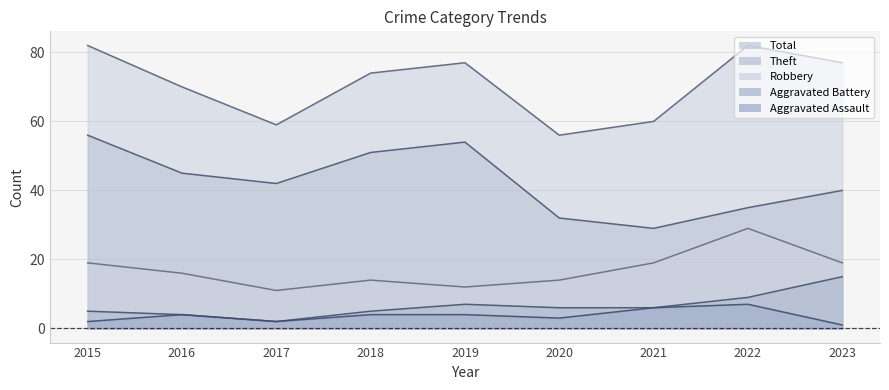

What is the minimum value shown in the chart?

1